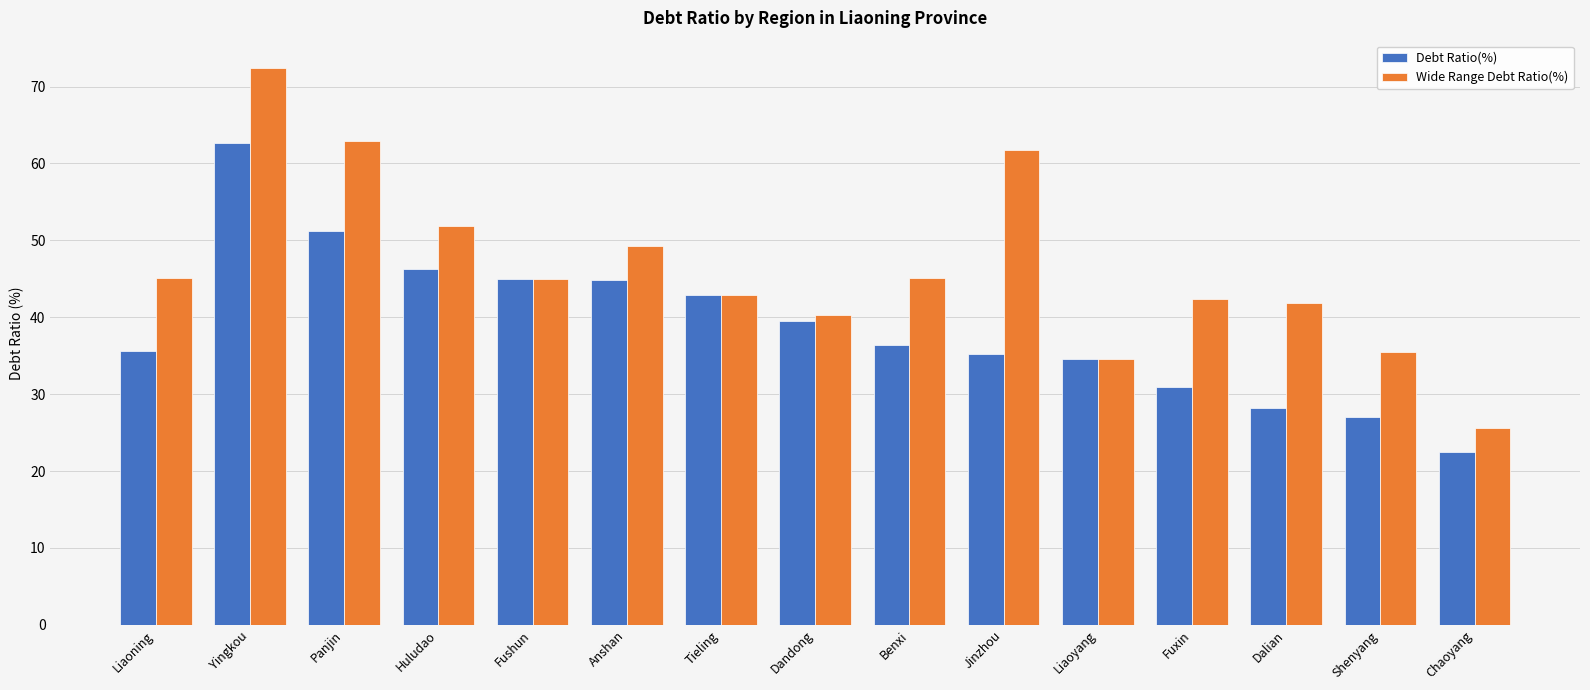

How many bars are there in total?

30